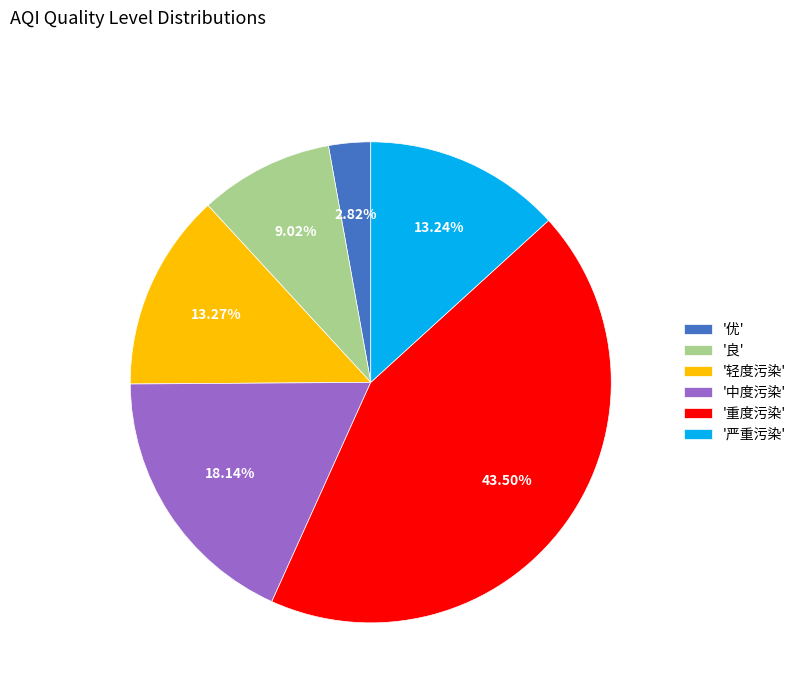

Which has a higher value, '良' or '严重污染'?

'严重污染'